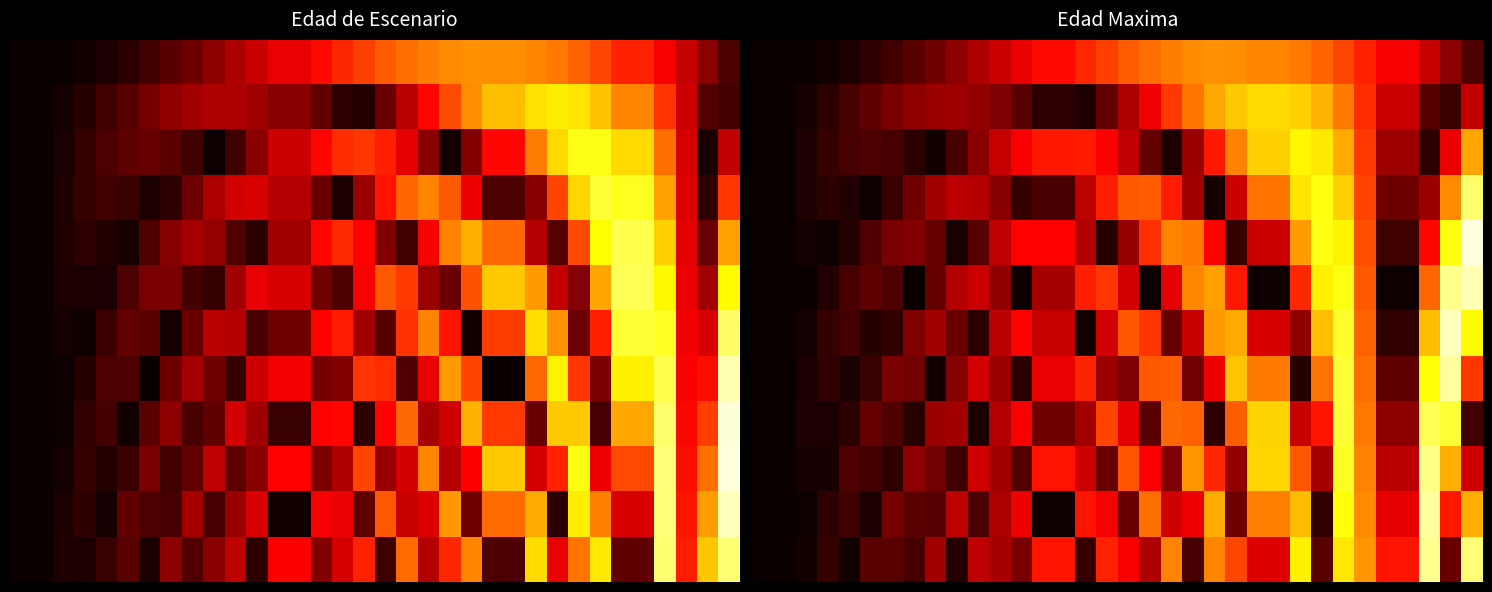

At which category does the chart reach its peak across all series?

33